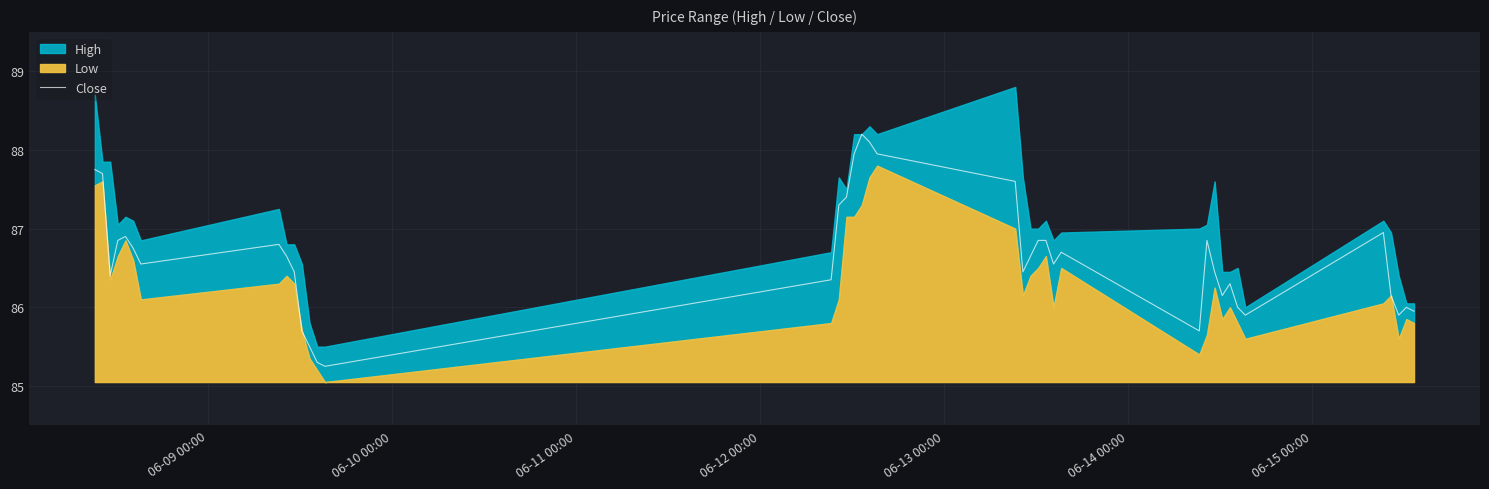

True or false: there are more than 1 points higher than both neighbors.

True